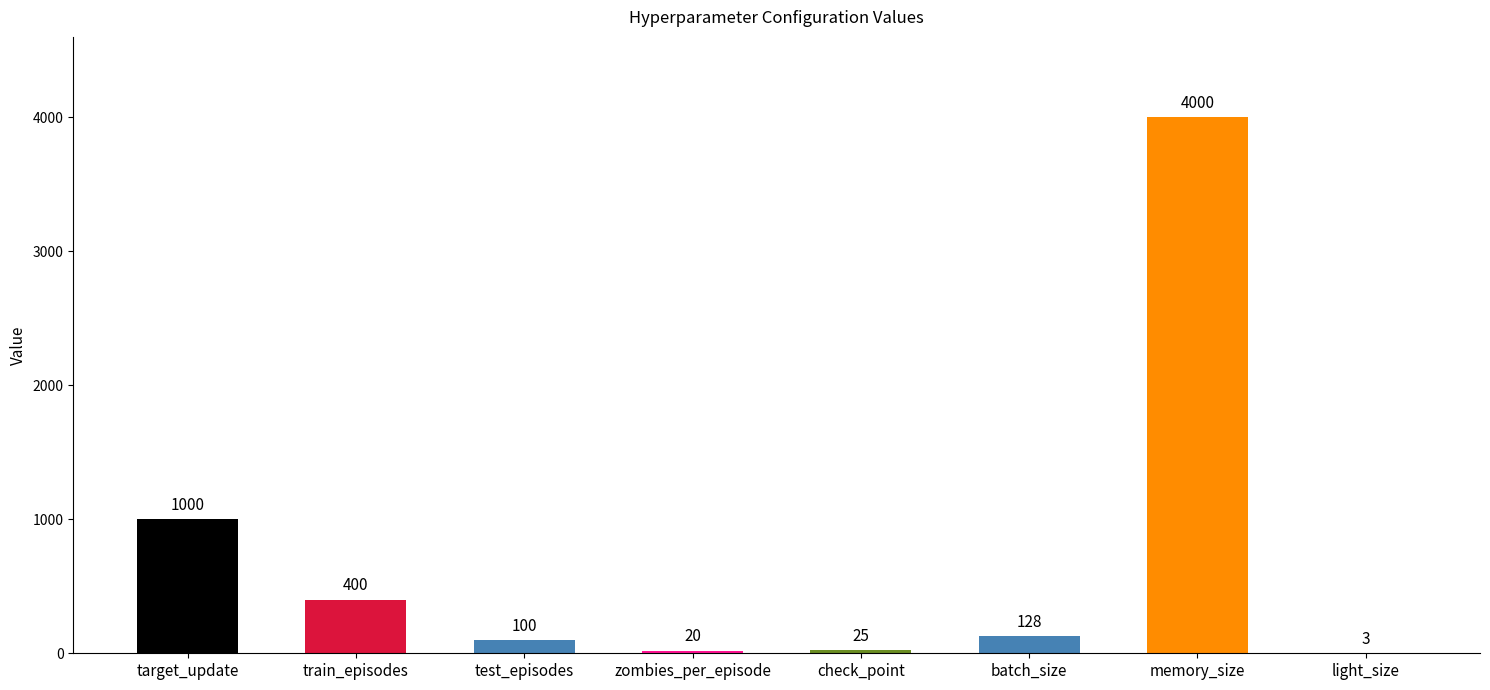

Does the chart contain stacked bars?

No